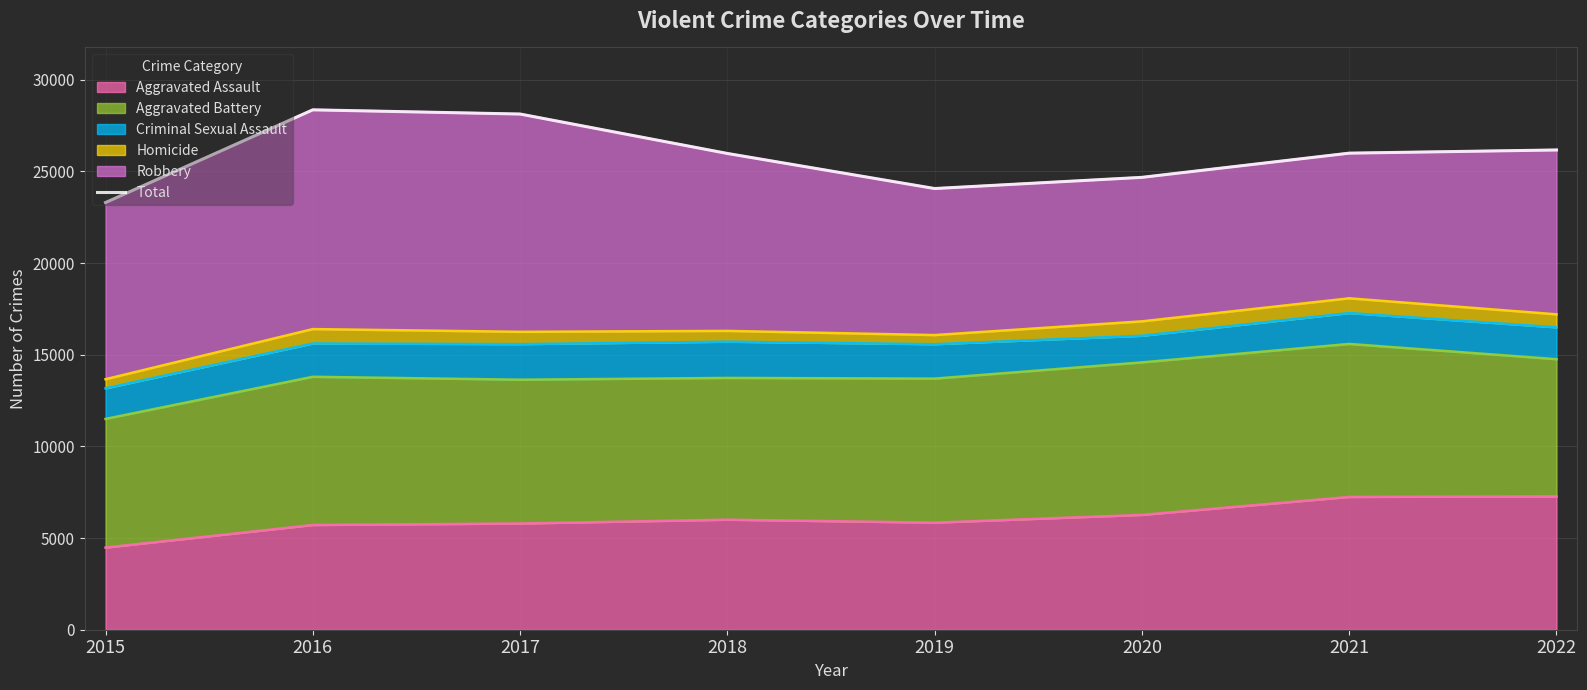

Reading left to right, list all the values displayed in this chart.

2015=23302	2016=28359	2017=28130	2018=25979	2019=24066	2020=24676	2021=25996	2022=26170